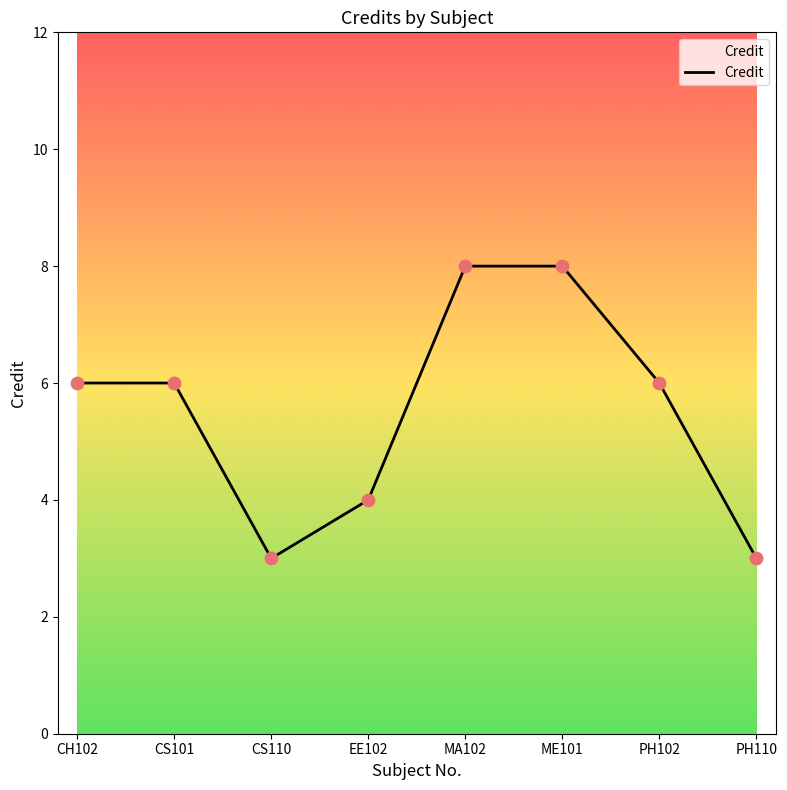

What is the ratio of the value at MA102 to the value at CS110?

2.7